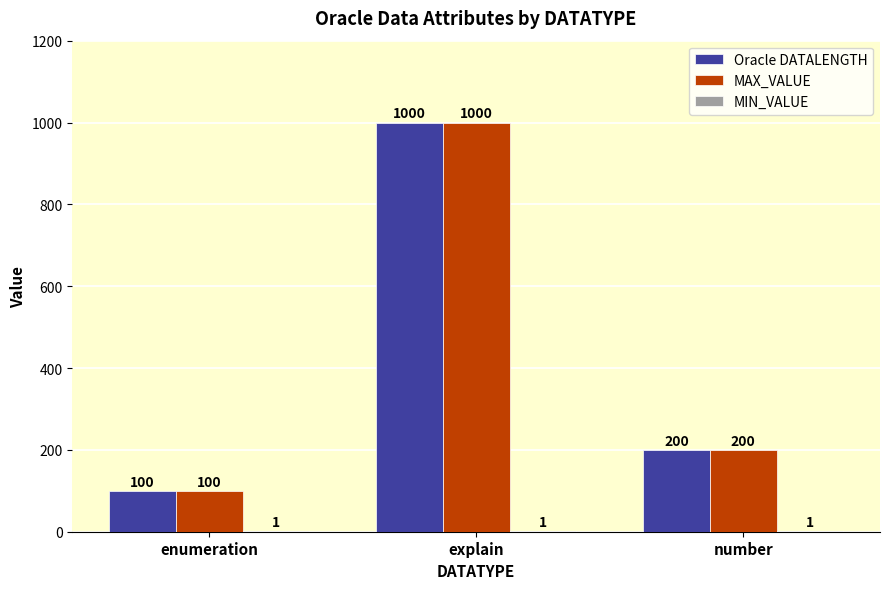

What is the maximum value for MAX_VALUE?

1000